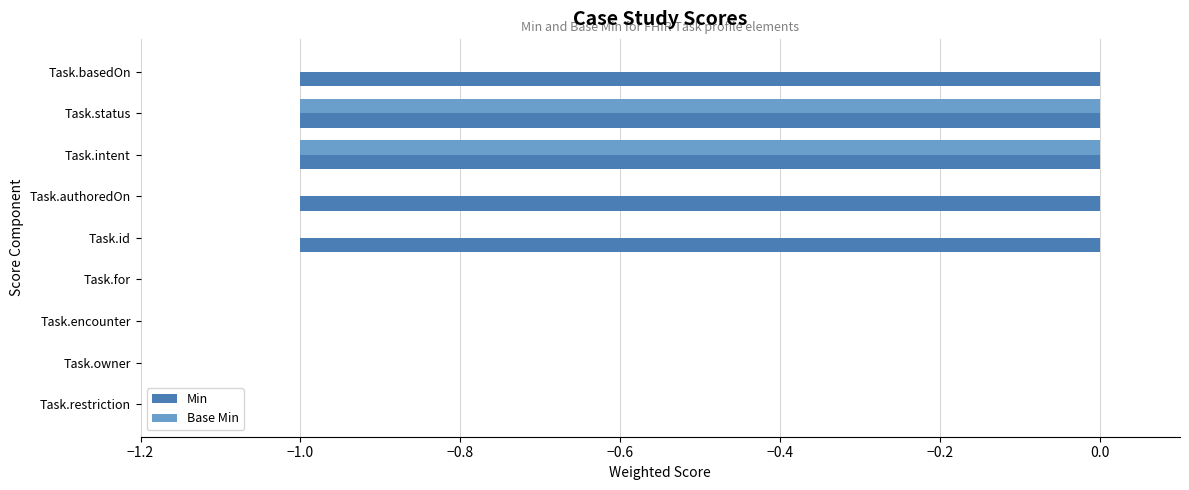

True or false: Min has a value of 0 at Task.encounter.

True